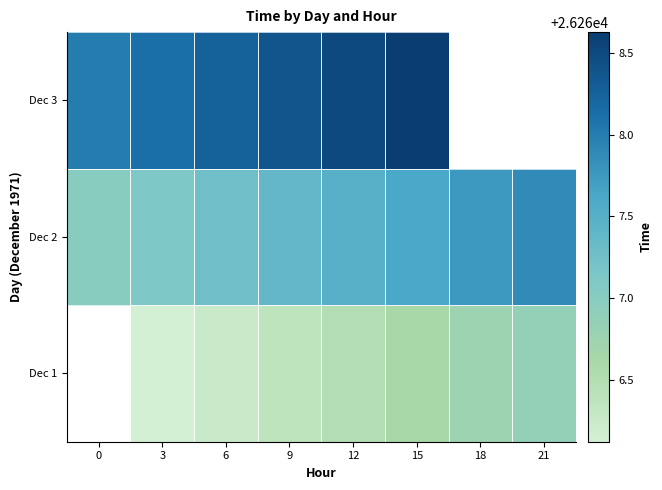

What is the sum of all Dec 2 values?

210139.5